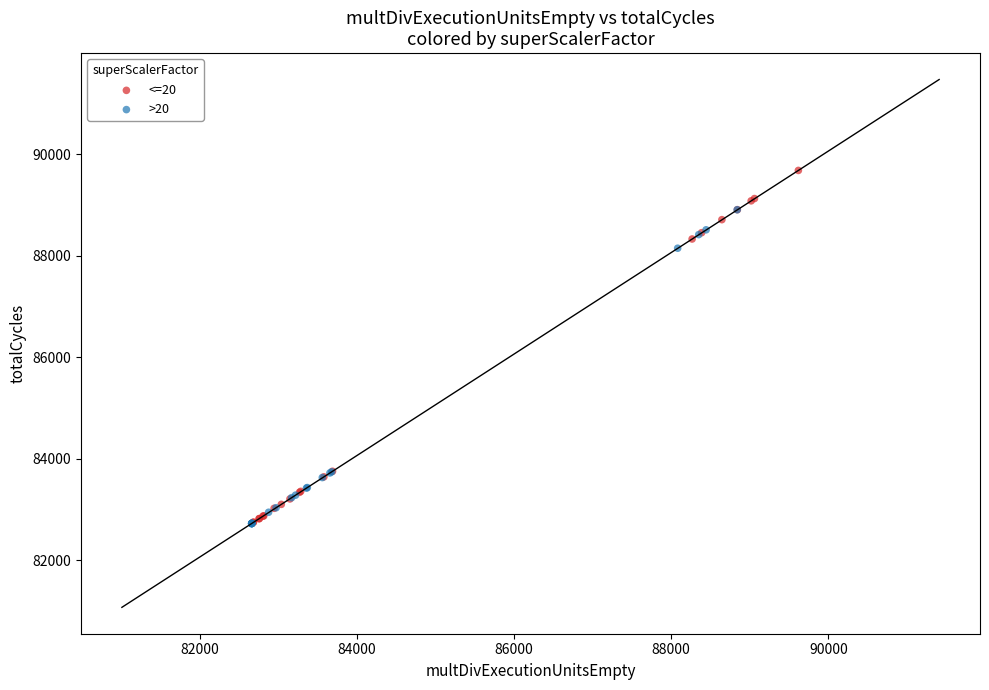

What are all the series names shown in the legend?

<=20, >20